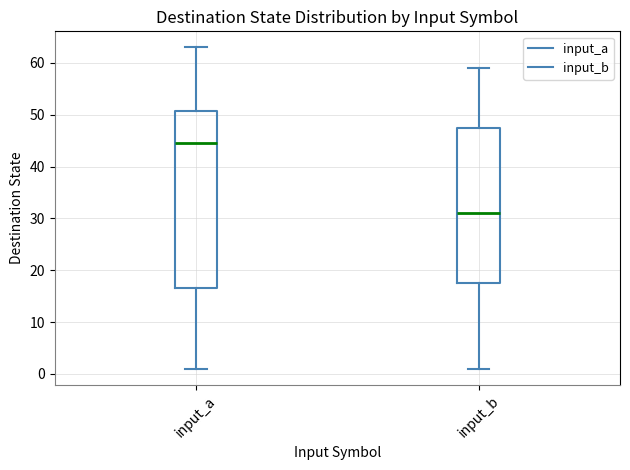

Where is the lower edge of the box for input_b on the y-axis? The values are not printed on the chart, so give them approximately, as read against the axis.

18